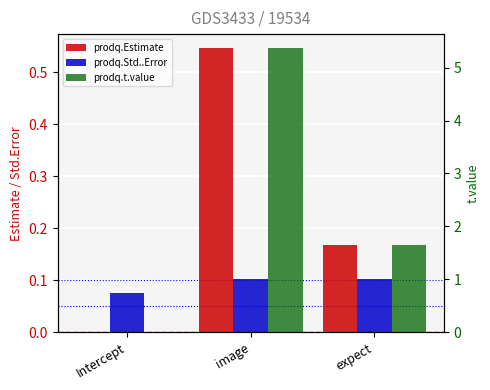

At which label does prodq.Std..Error reach its minimum?

Intercept